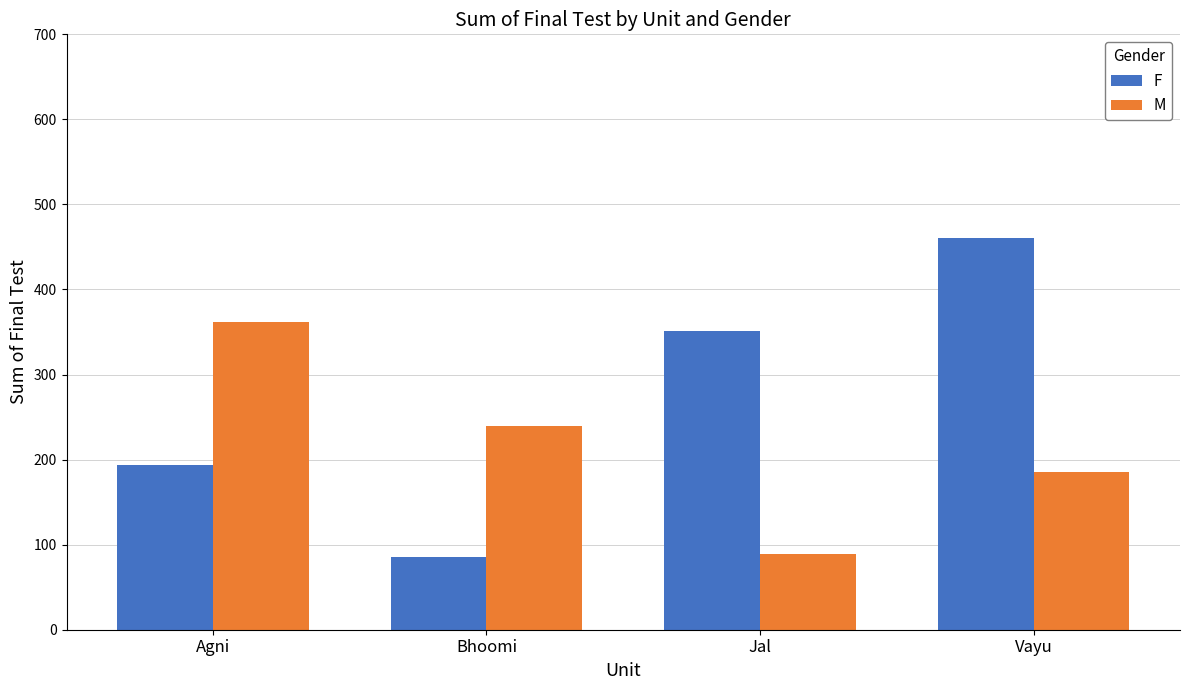

True or false: F has a value of 680 at Vayu.

False